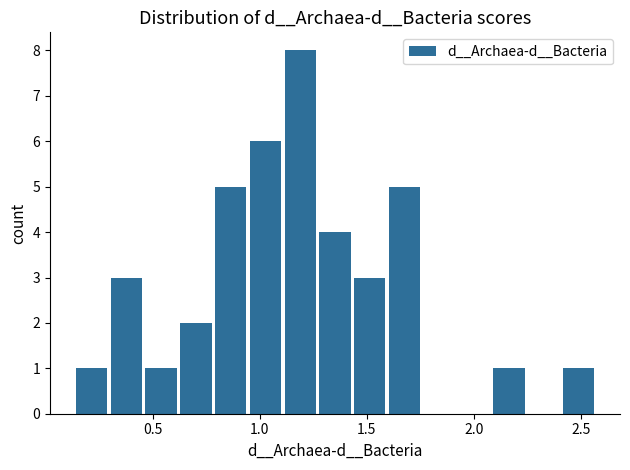

Around what value on the x-axis is the tallest bar? Give the approximate position of its centre, as read against the axis.

1.20